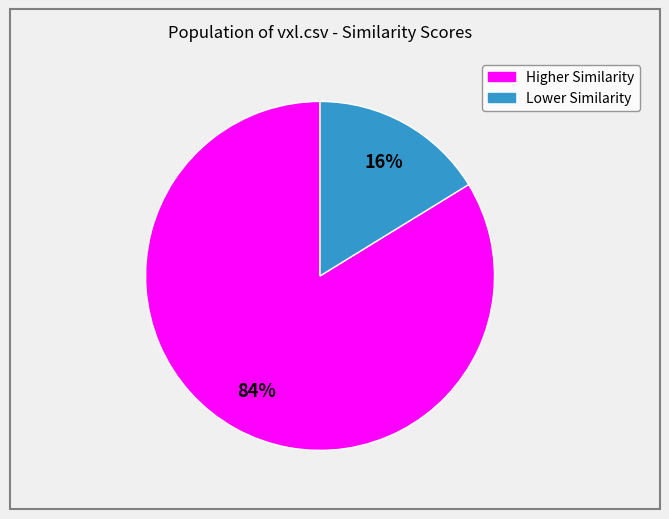

Do Higher Similarity and Lower Similarity together represent more than half of the pie?

Yes